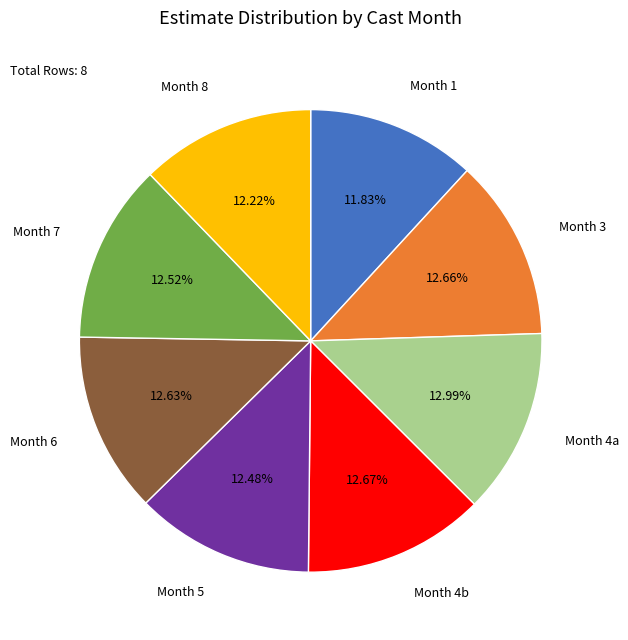

Does Month 6 represent more than half of the total?

No